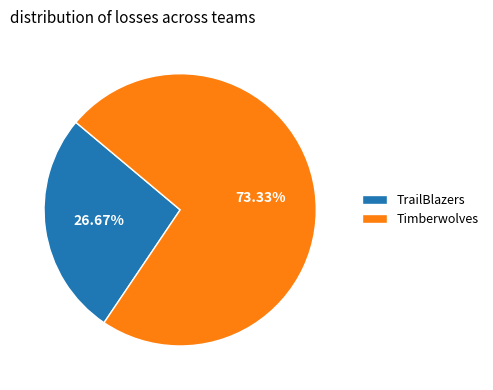

The Timberwolves slice represents 73% of the pie. True or false?

True